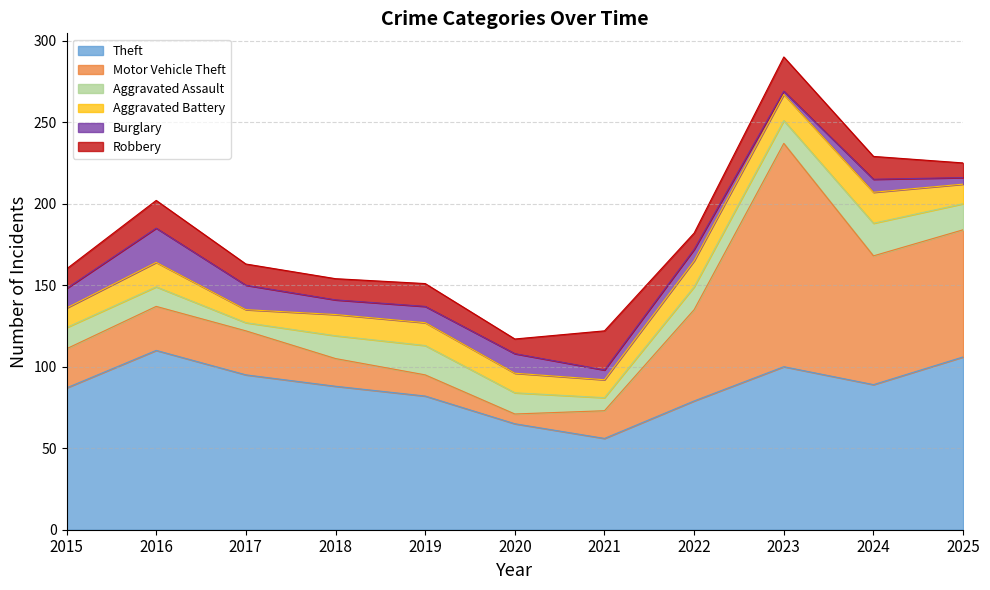

Which series has the largest total across all categories?

Theft